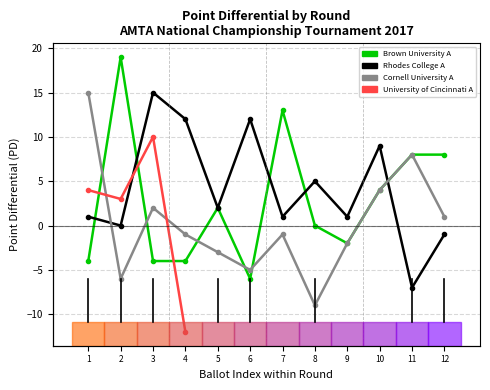

At how many categories does at least one series exceed -7?

12